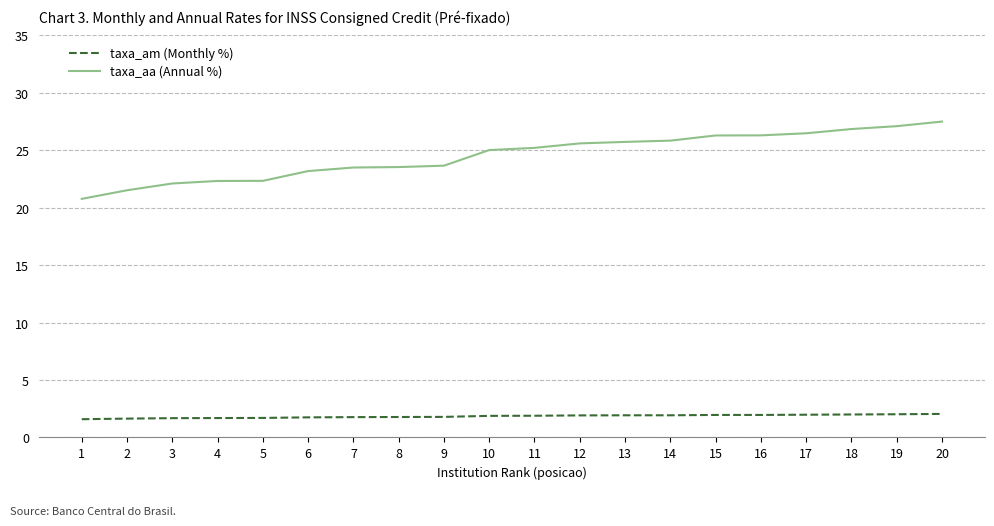

Is the value of taxa_aa (Annual %) at 18 greater than the value of taxa_am (Monthly %) at 11?

Yes